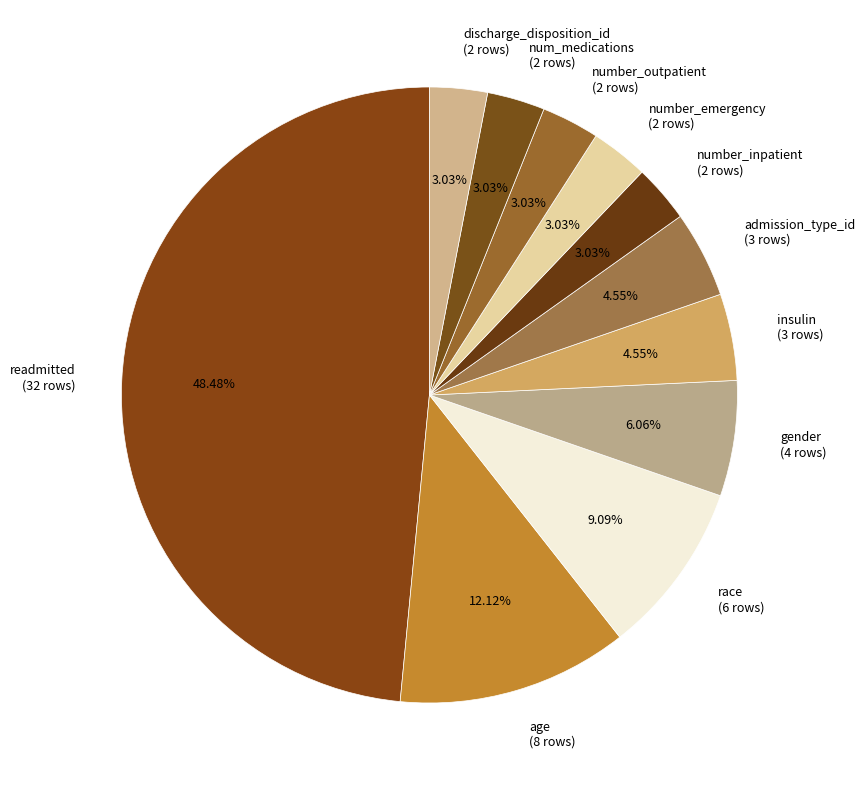

Do gender (4 rows) and insulin (3 rows) together represent more than half of the pie?

No